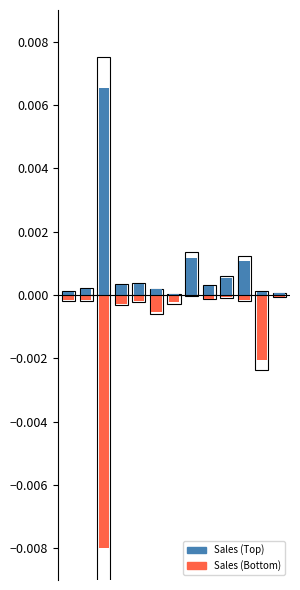

At which label is Sales (Bottom) closest to 0?

7